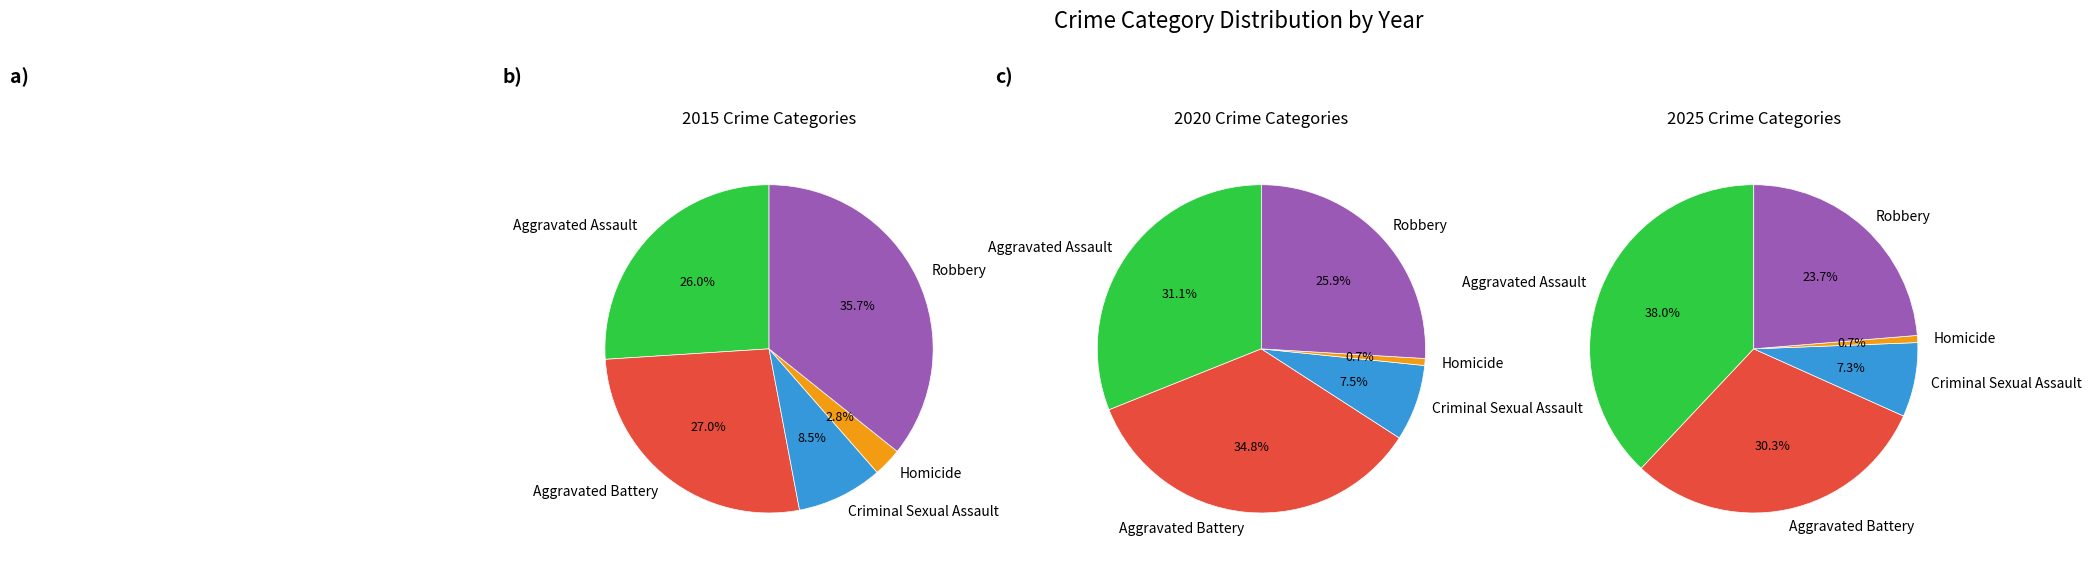

True or false: Aggravated Assault accounts for 38% of the total.

True